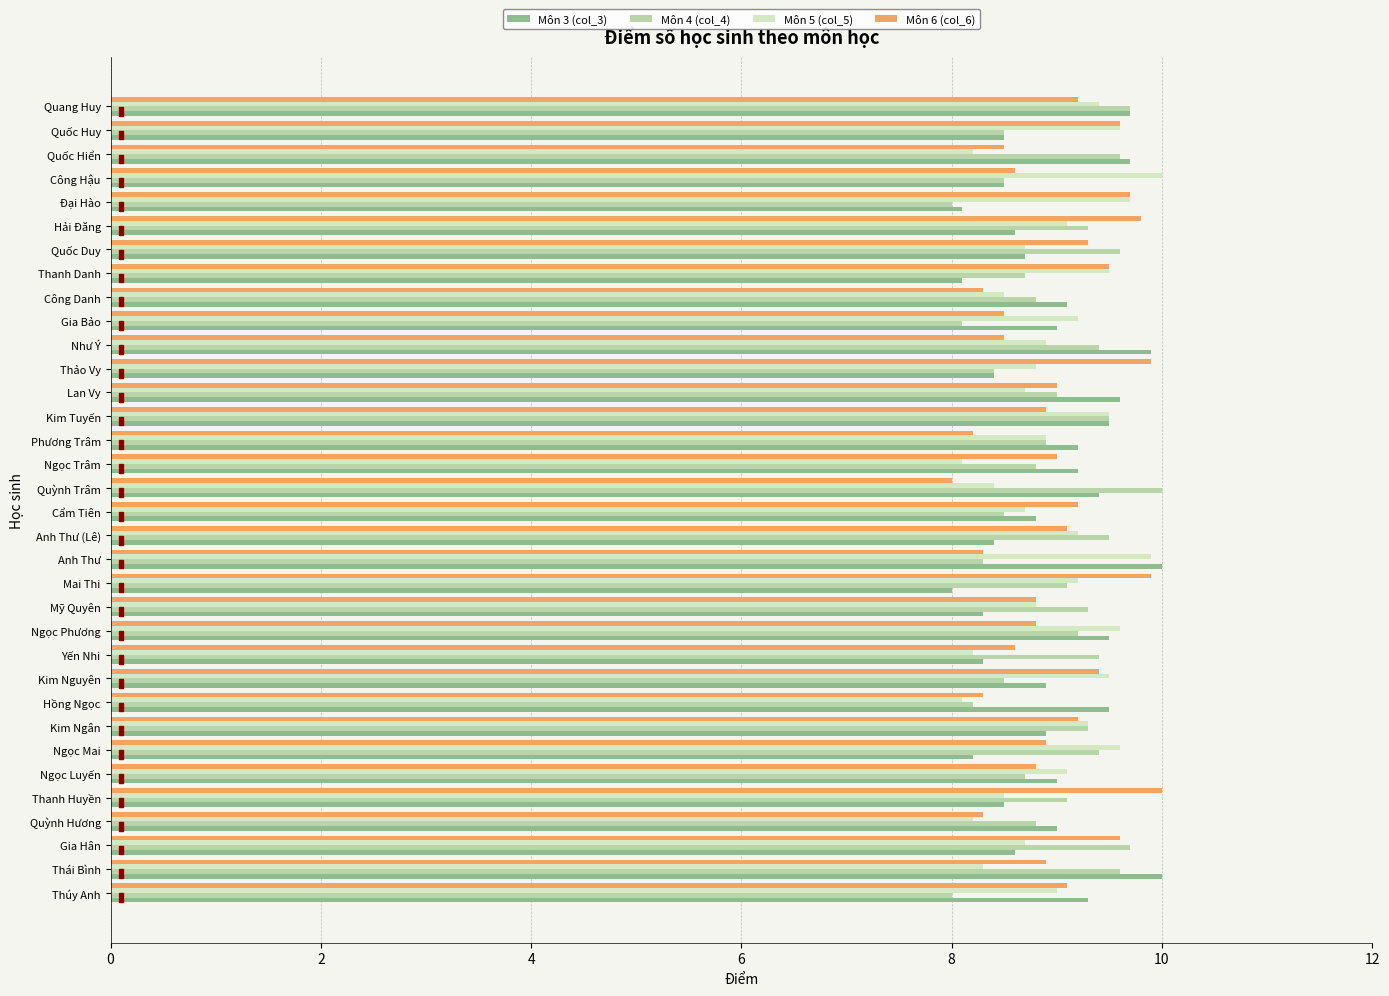

What is the spread (max minus min) of values at Quốc Duy?

0.9